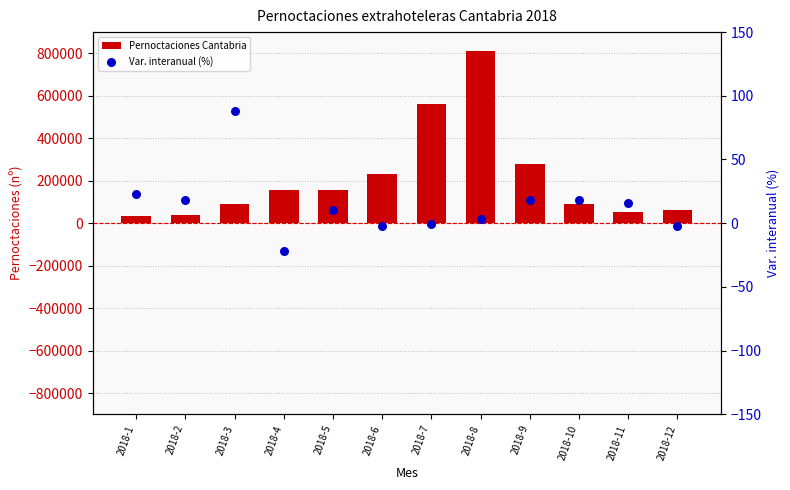

What are all the series names shown in the legend?

Pernoctaciones Cantabria, Var. interanual (%)